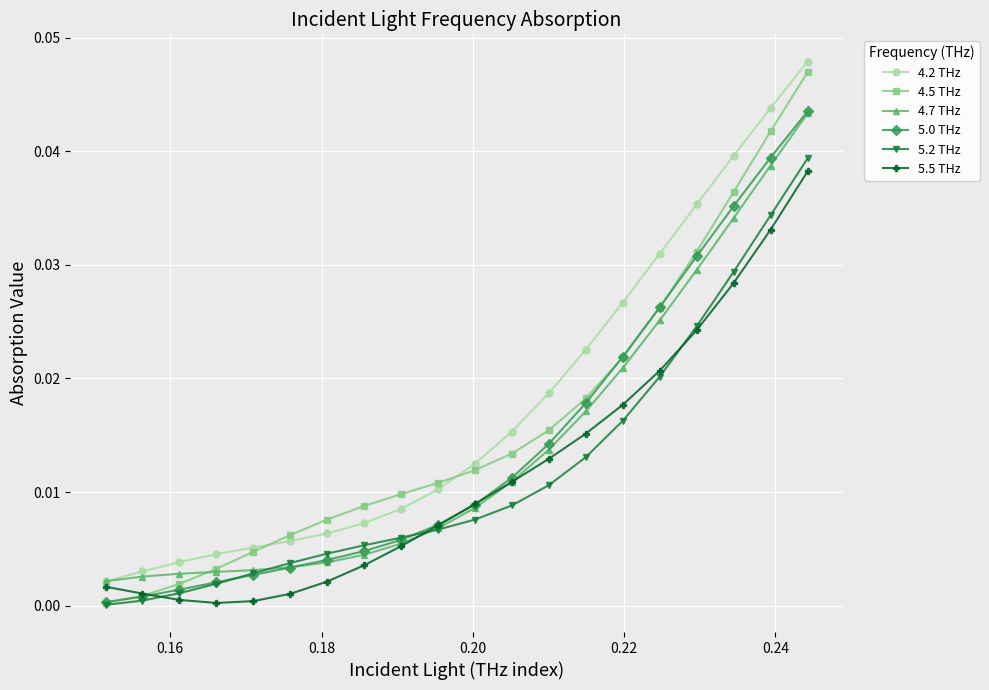

True or false: 5.0 THz and 4.2 THz cross at least once.

False